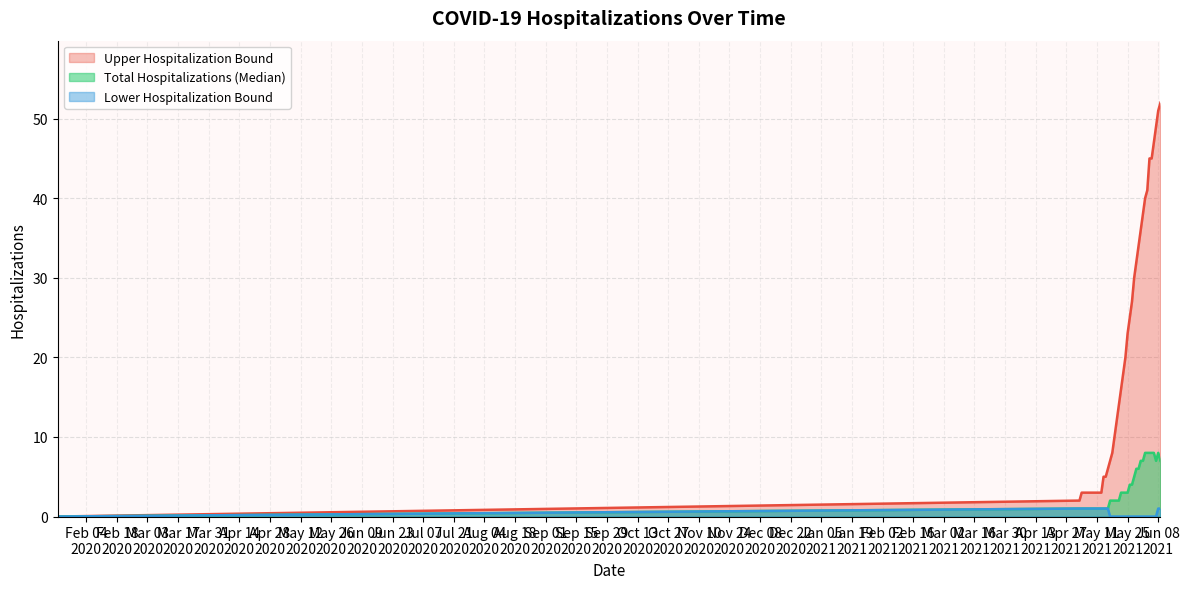

True or false: Total Hospitalizations (Median) and Lower Hospitalization Bound intersect in this chart.

False